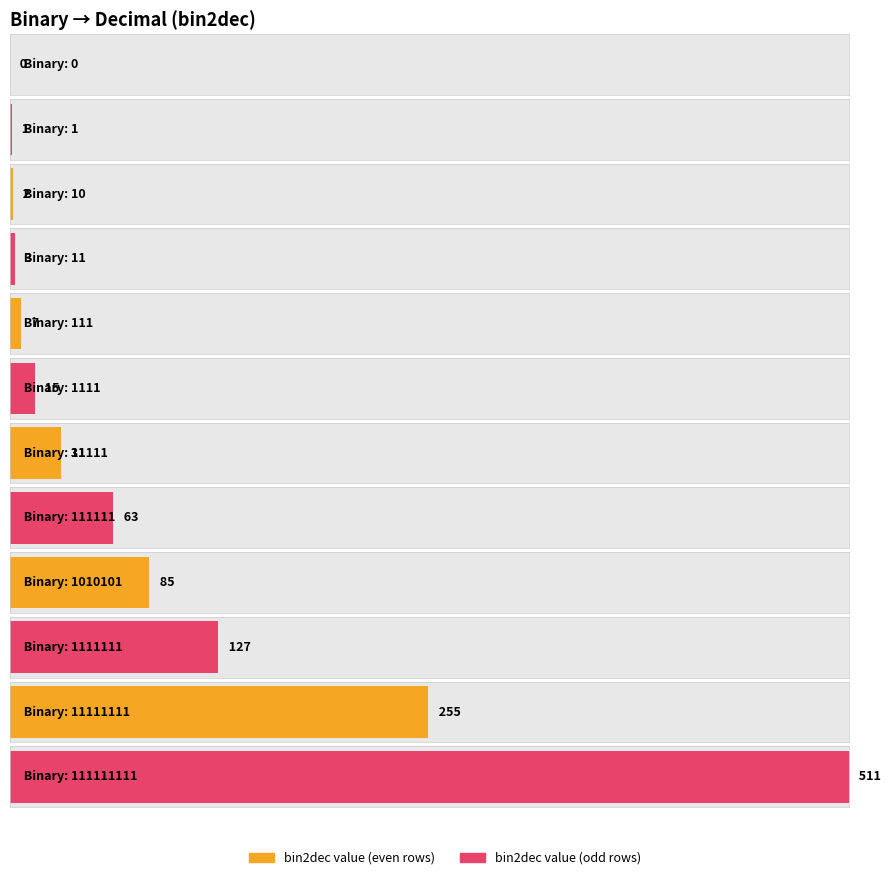

Does the chart contain any negative values?

No